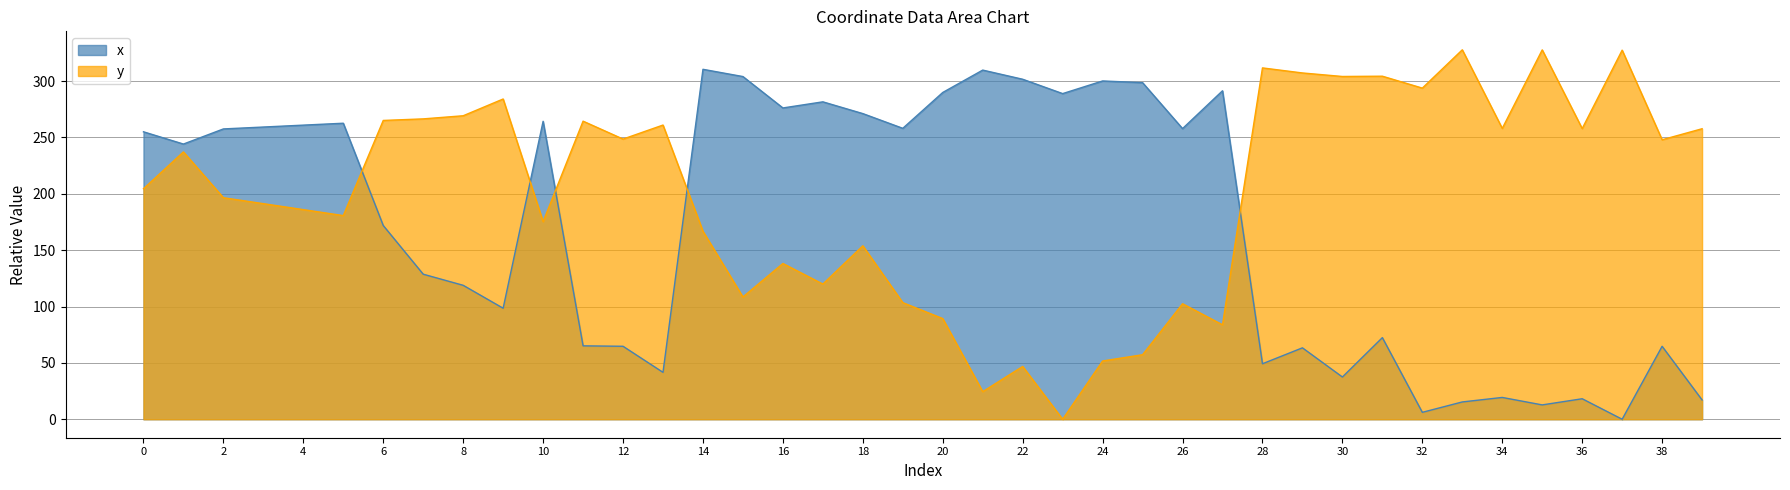

What are all the series names shown in the legend?

x, y